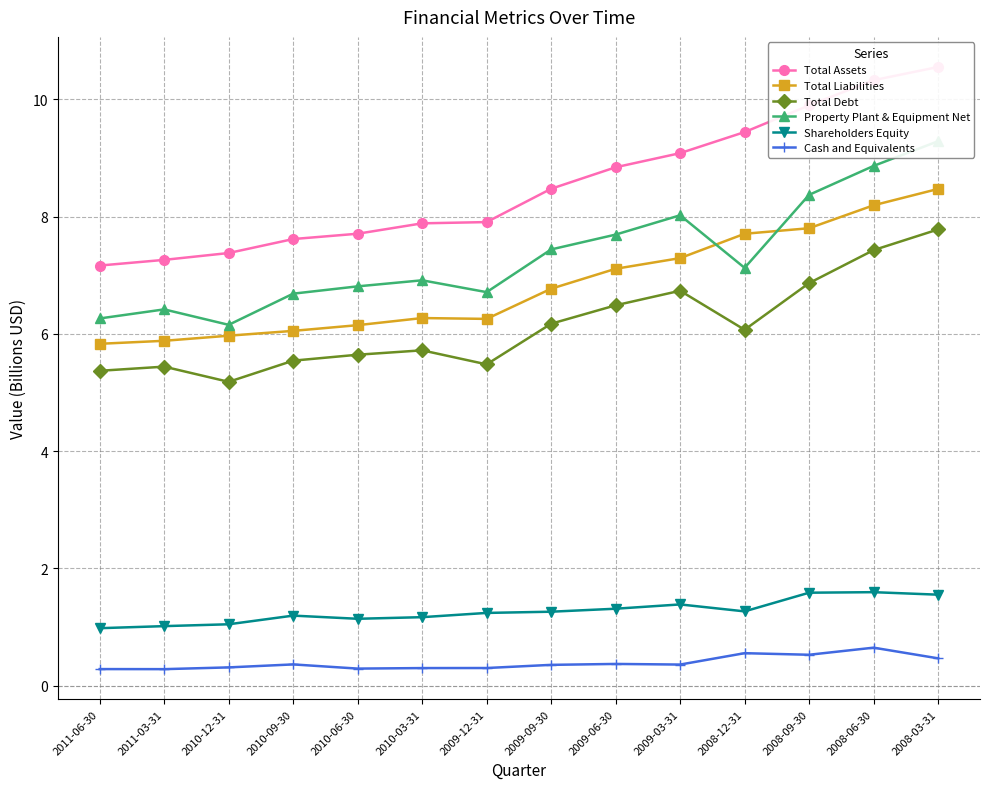

Which series has the largest range (max minus min)?

Total Assets